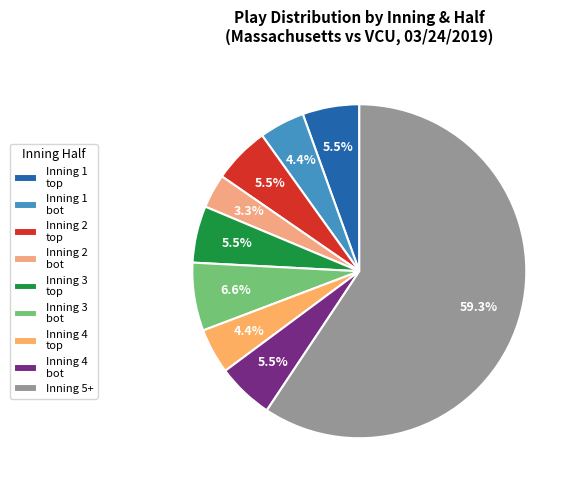

Which category has the biggest portion of the pie?

Inning 5+